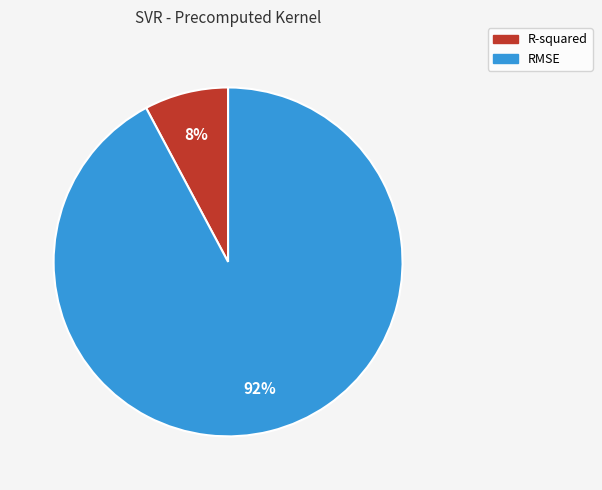

Does RMSE account for over 50% of the chart?

Yes